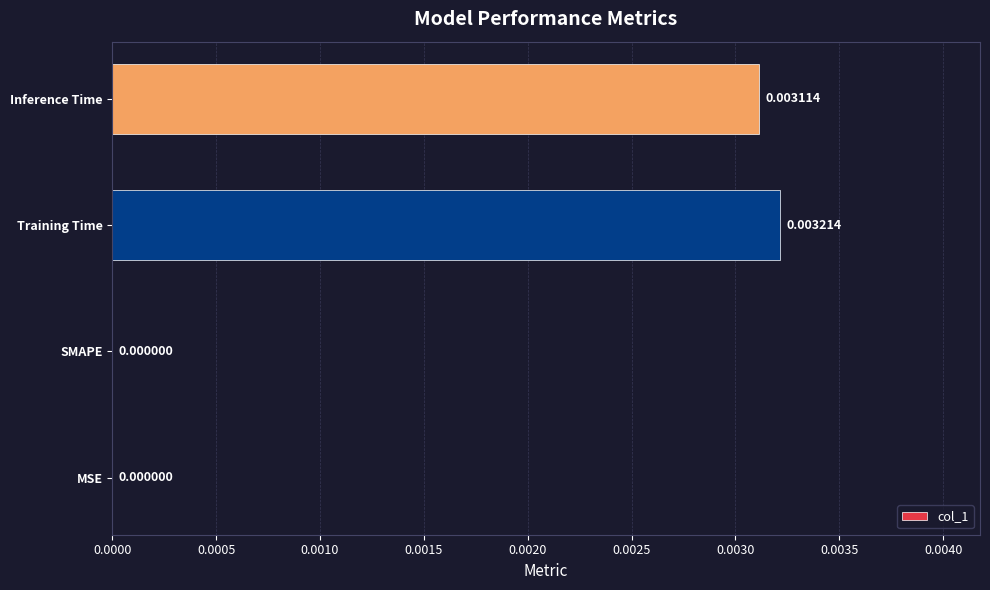

Does the chart contain stacked bars?

No